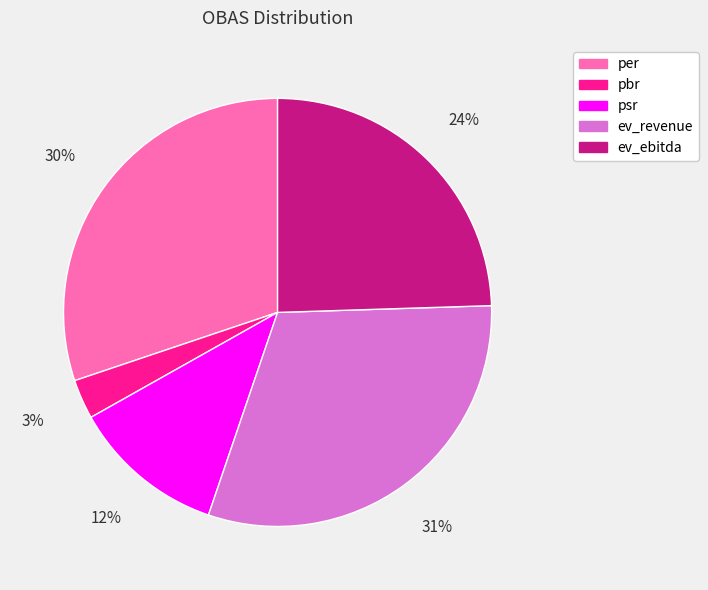

Count the number of slices in the pie.

5